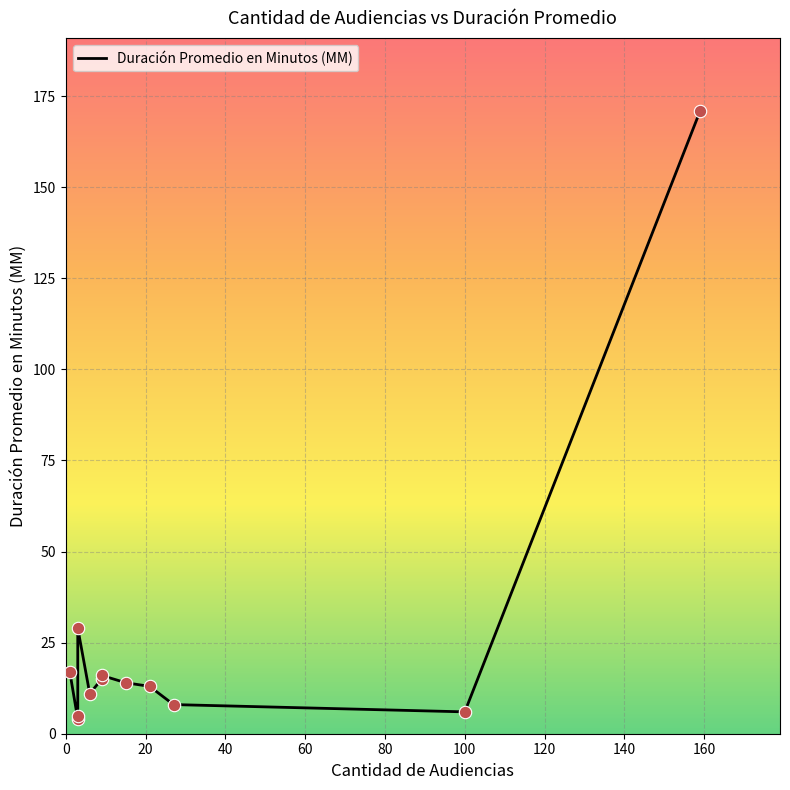

What is the change in value from 100 to 120?

+1